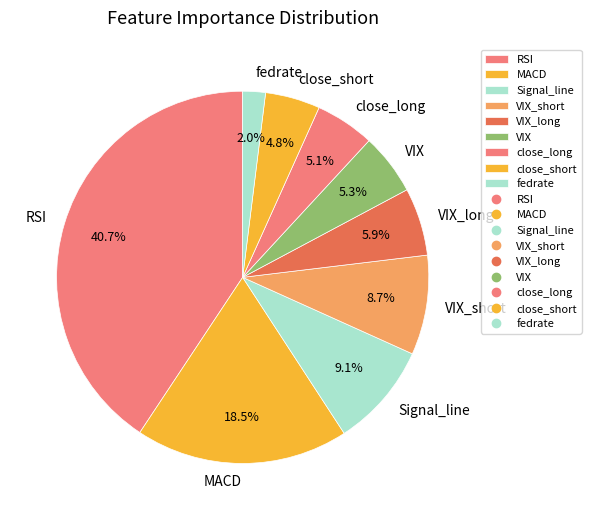

Count the number of slices in the pie.

9